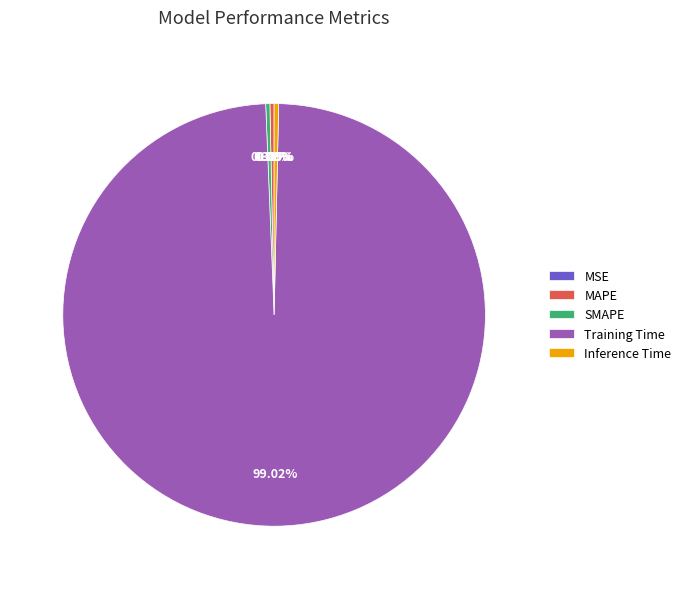

What is the majority slice?

Training Time